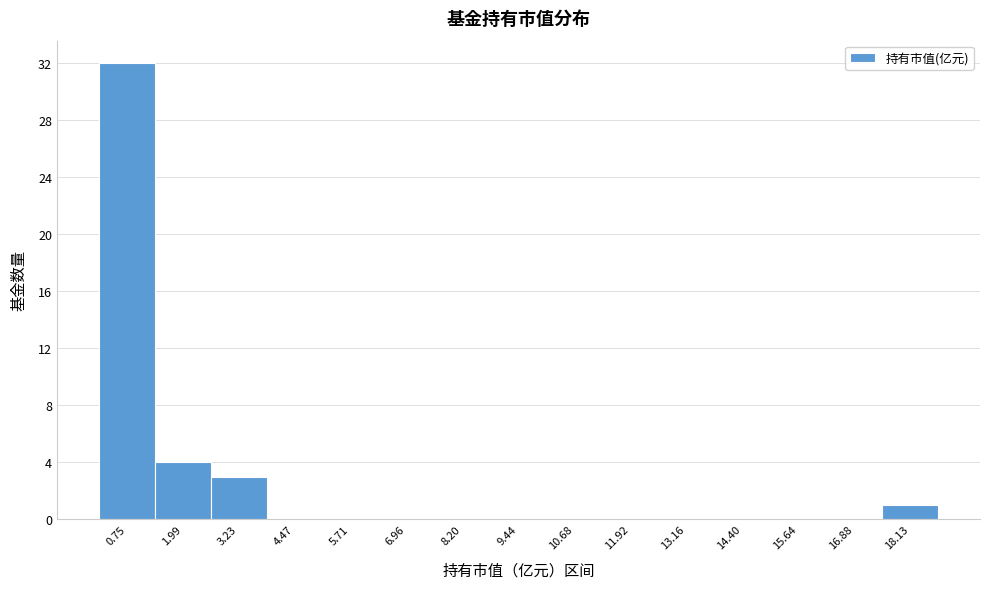

Over which range of the x-axis is the bar tallest?

0.2 to 1.4